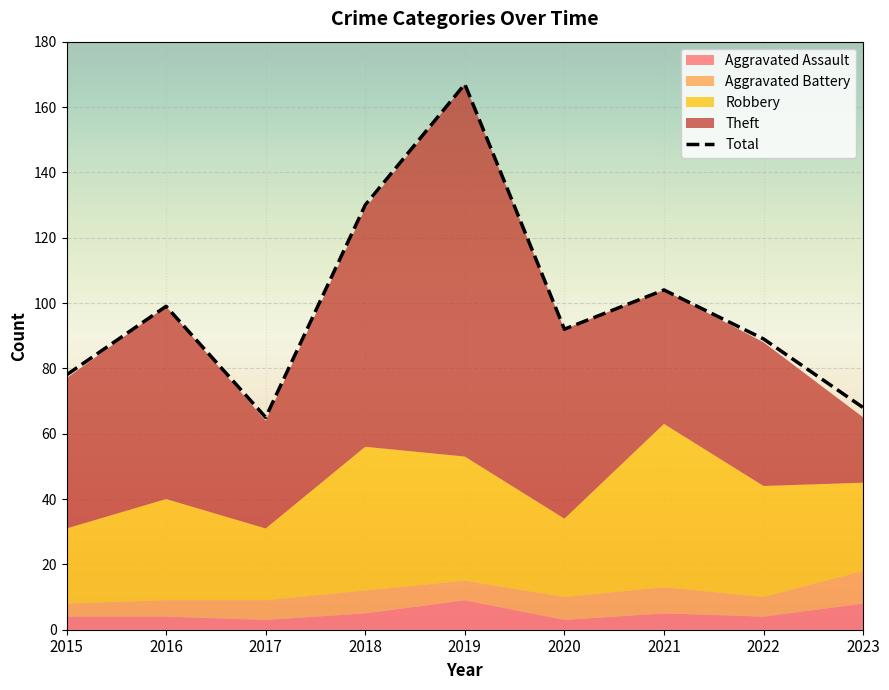

What is the average value of the Aggravated Battery series?

7